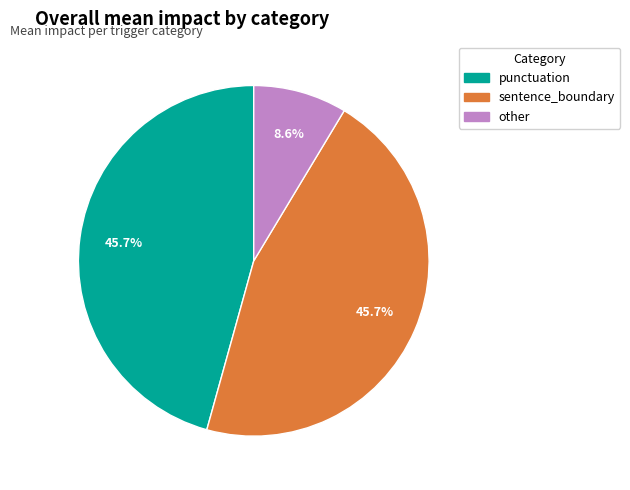

The other slice represents 15% of the pie. True or false?

False